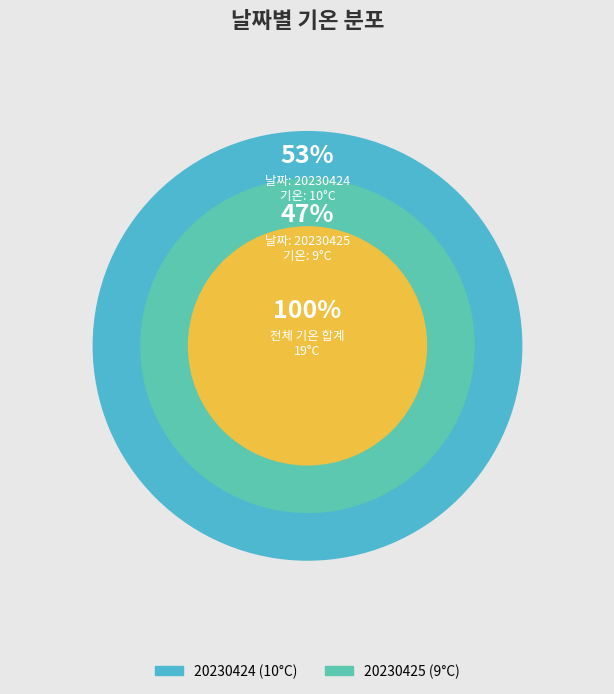

The 20230424 slice represents 61% of the pie. True or false?

False